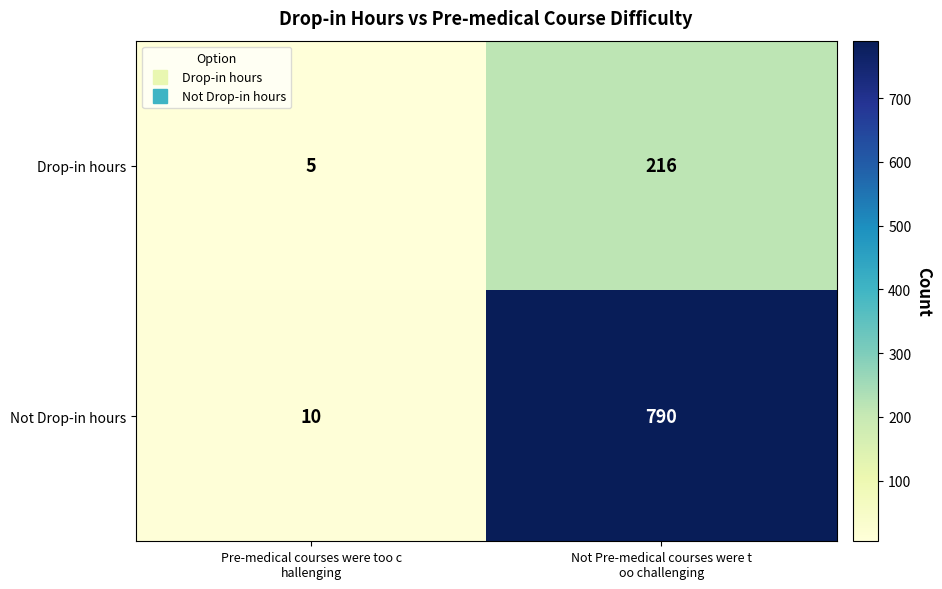

Which label corresponds to the largest value in the chart?

Not Pre-medical courses were t
oo challenging